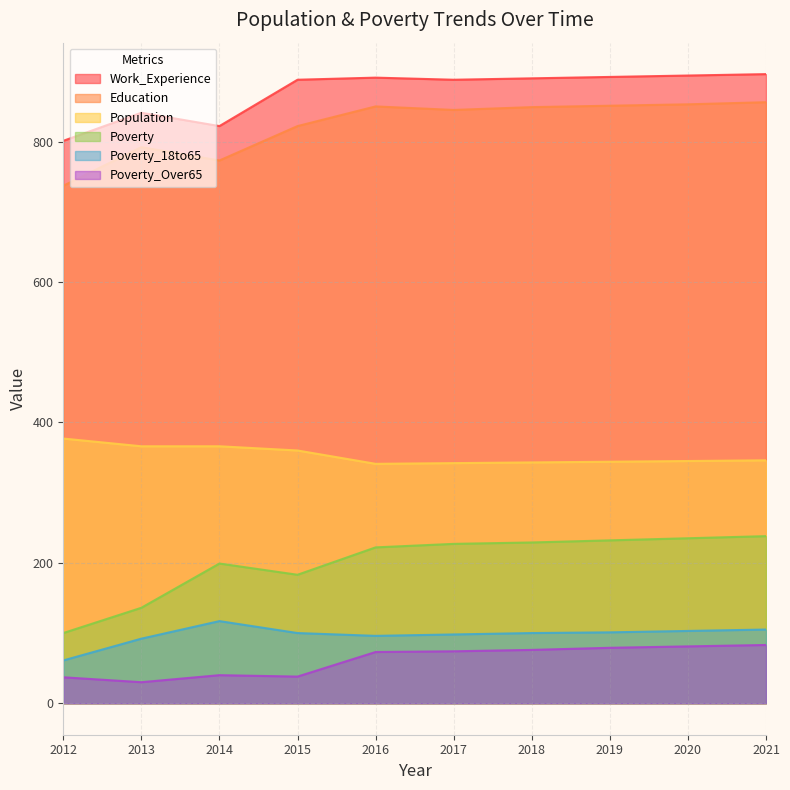

What is the difference between the Poverty values at 2014 and 2015?

16